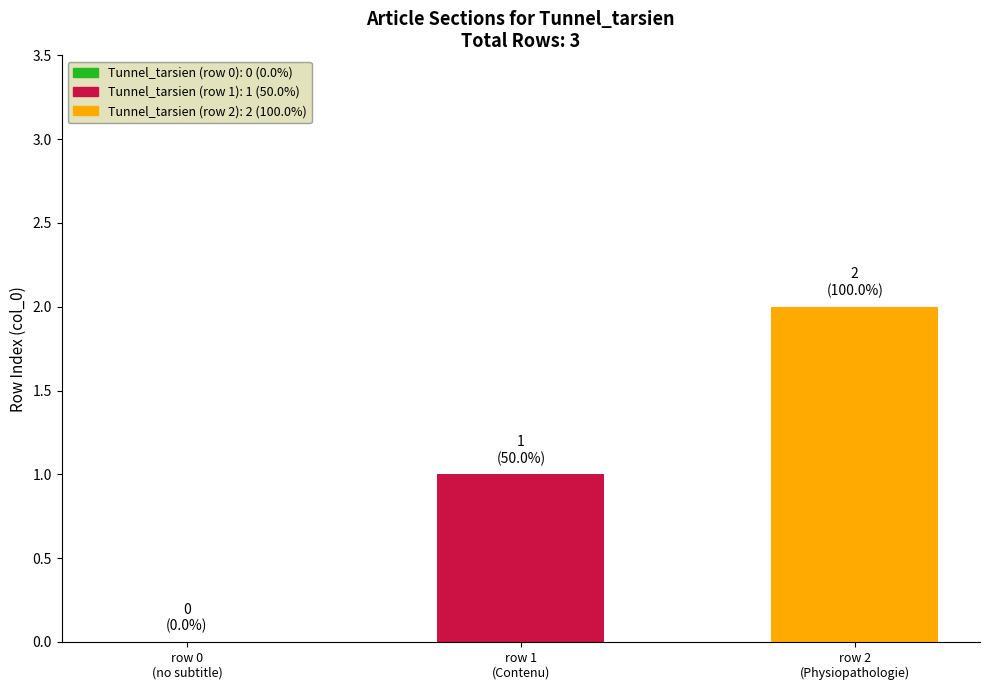

What is the sum of all values?

3